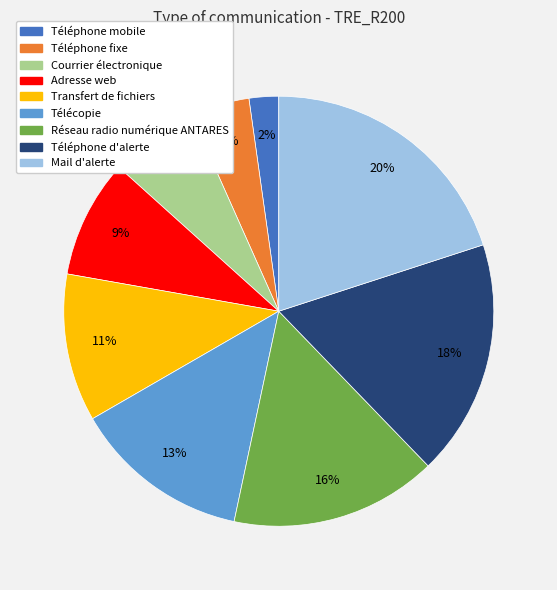

To the nearest percent, what is the difference between the Transfert de fichiers and Téléphone d'alerte slice percentages?

7%